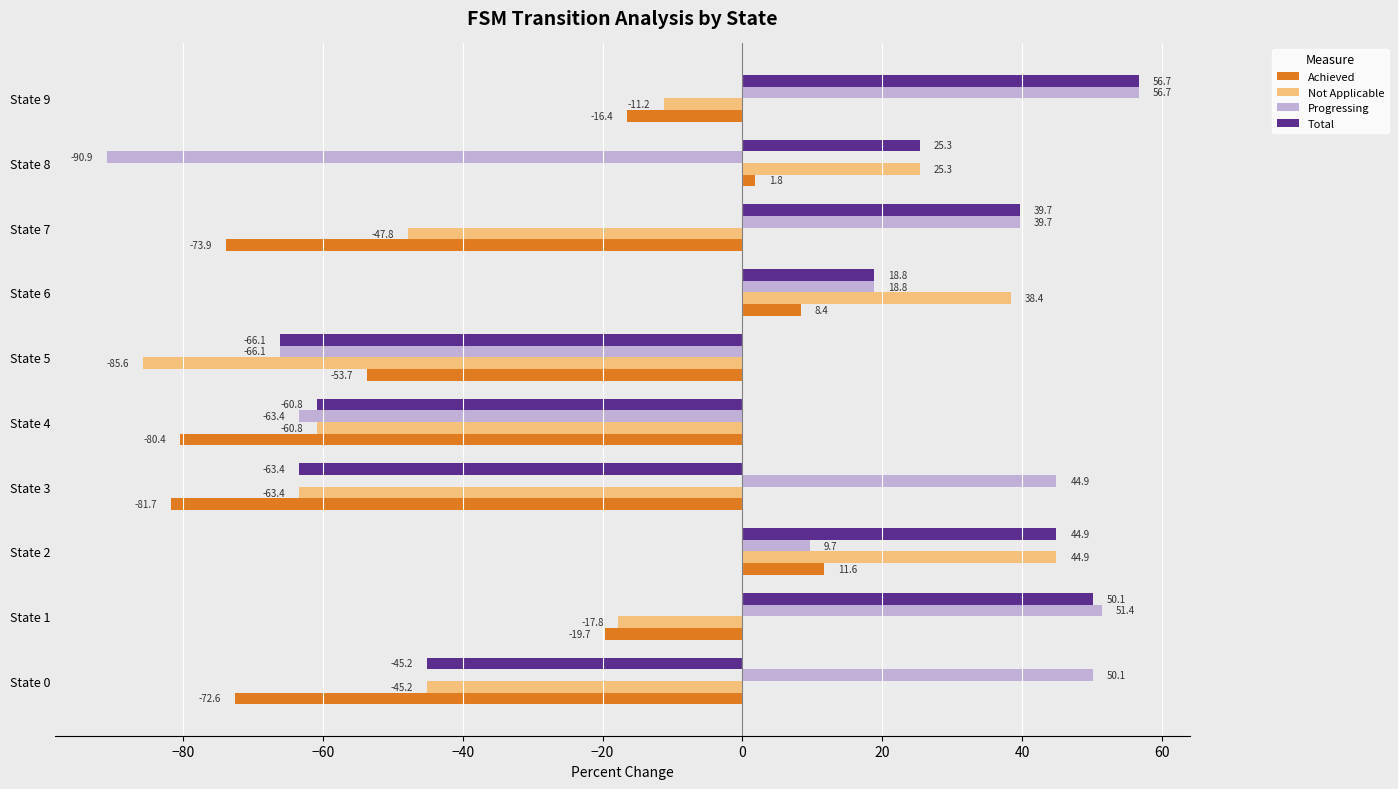

What is the approximate value of Achieved at State 6?

8.4